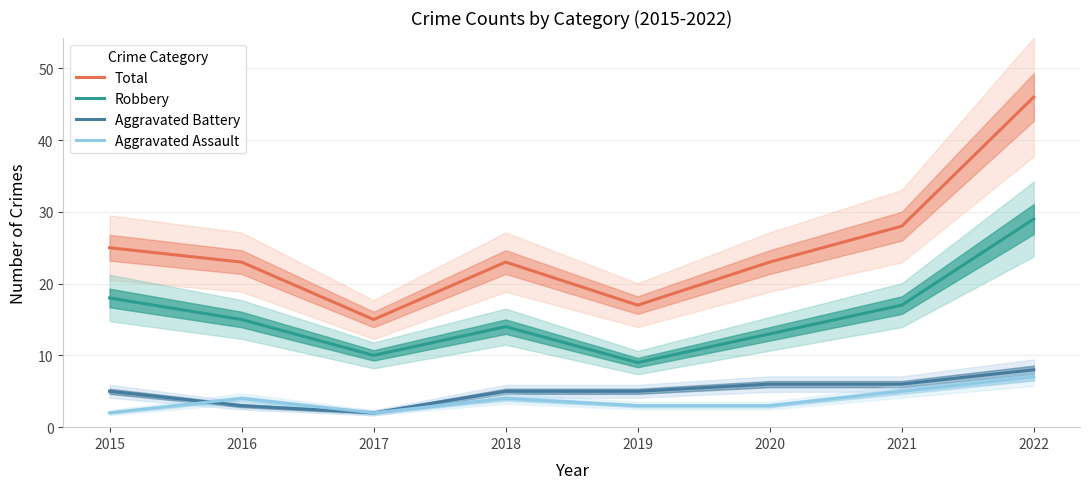

At which label does Aggravated Battery reach its minimum?

2017